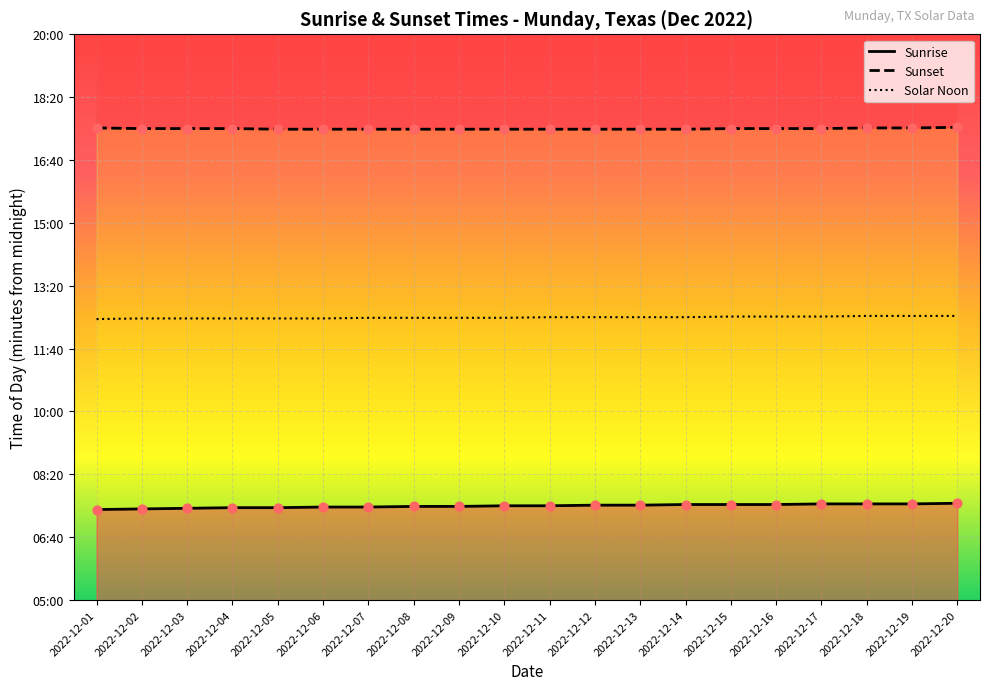

Which series contains the highest Y value?

Sunset